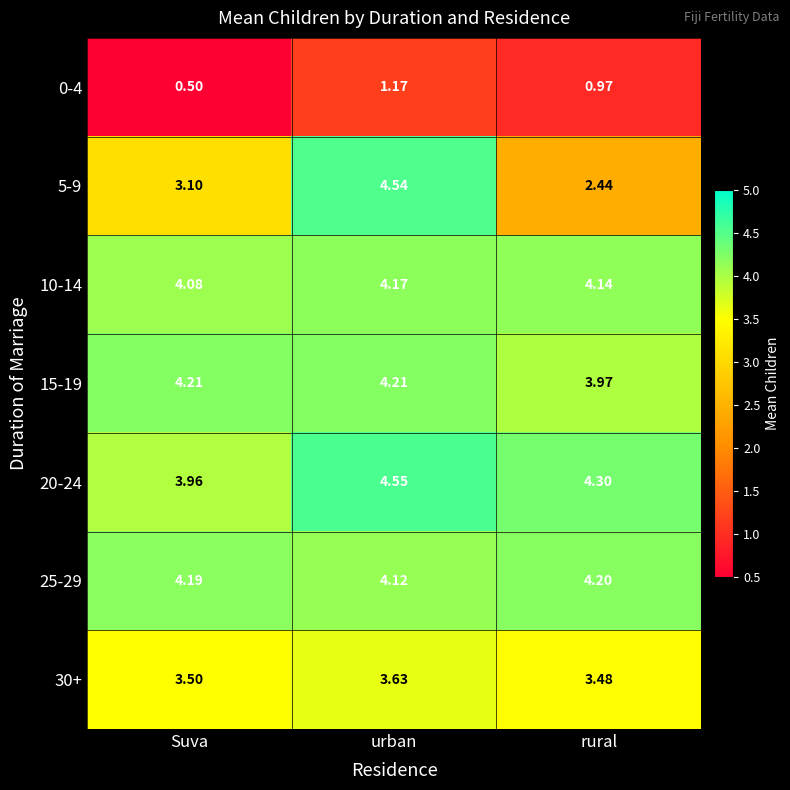

At which category does the chart reach its minimum across all series?

Suva